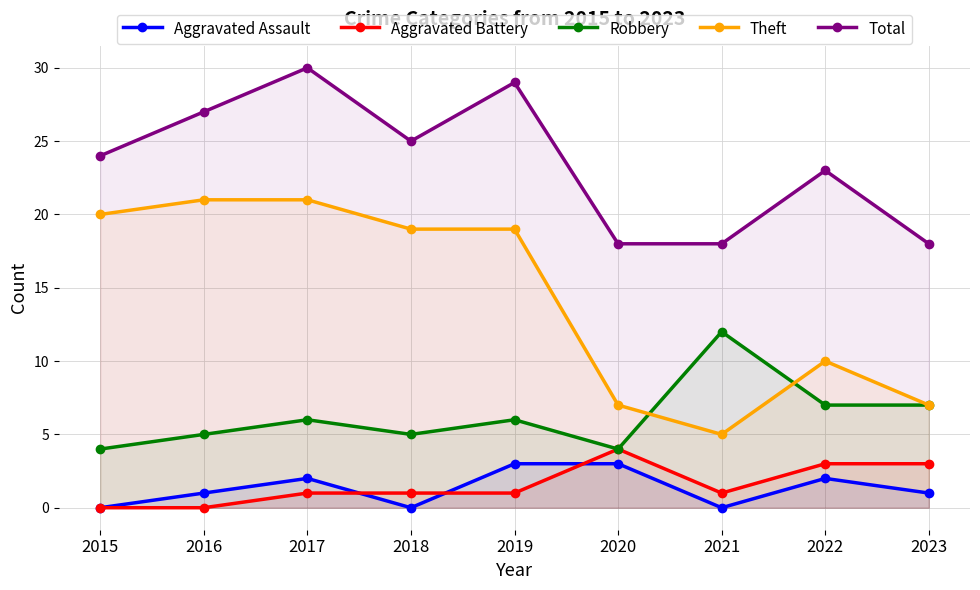

Where does the Total series first go above 24?

2016